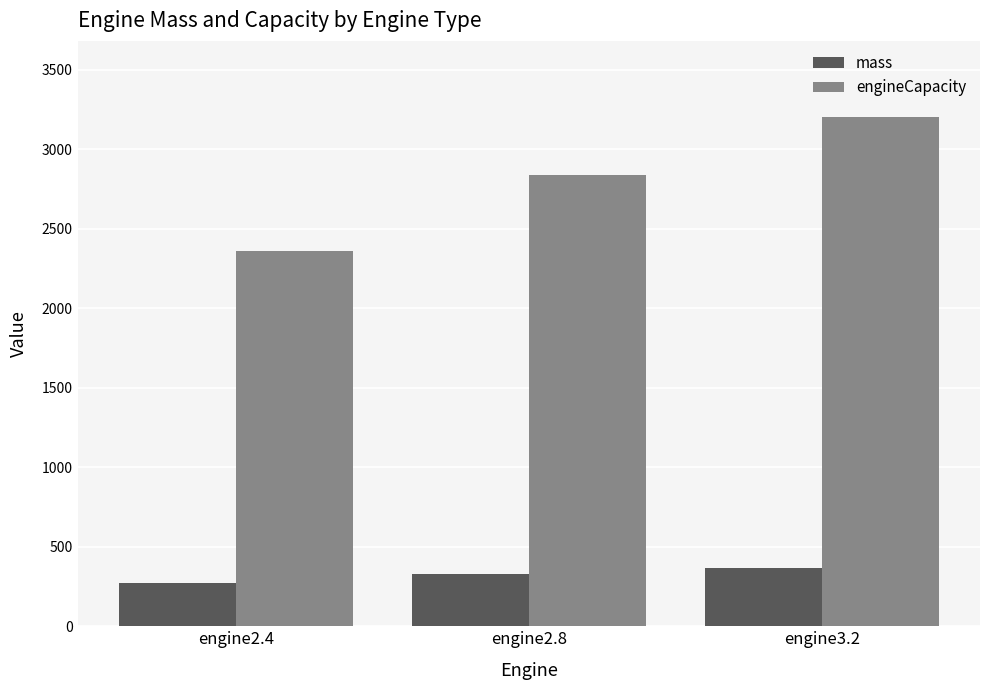

Is the value of engineCapacity at engine2.4 greater than the value of mass at engine3.2?

Yes